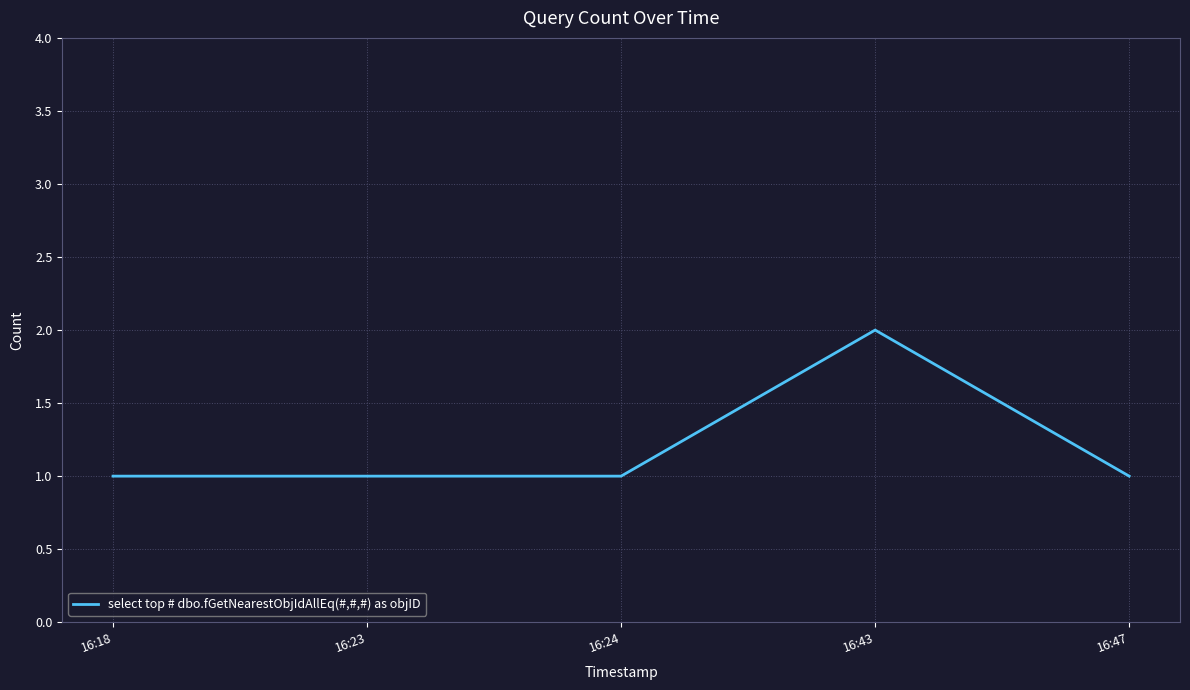

The chart shows a value of 1 at 16:24. True or false?

True